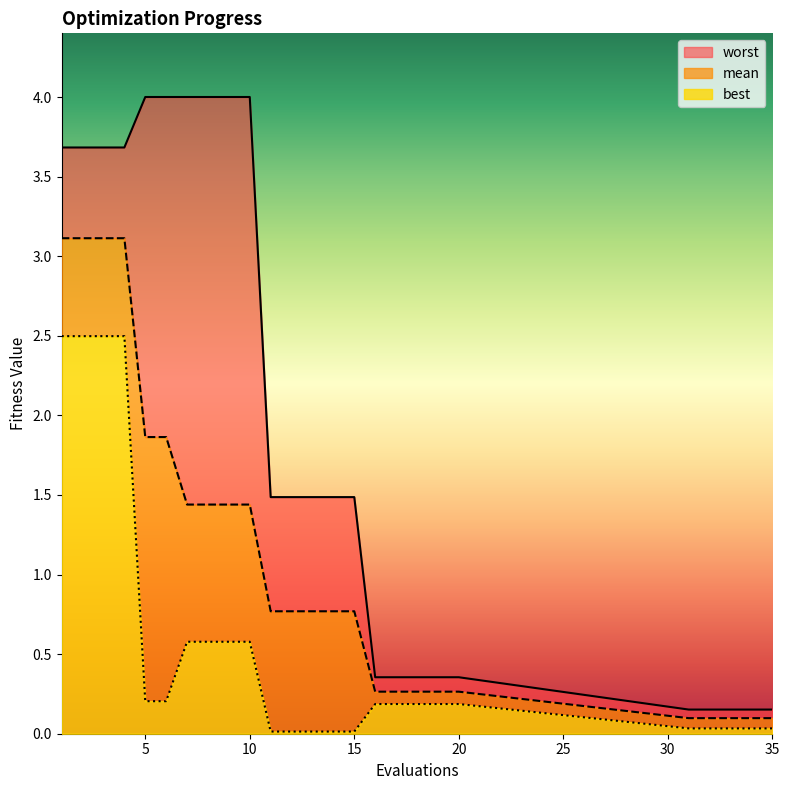

True or false: mean and worst cross at least once.

False